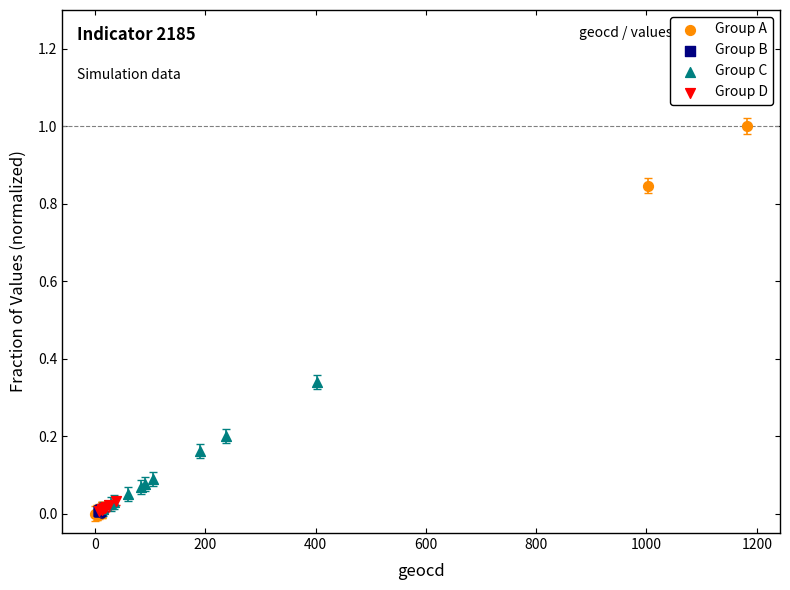

Which series reaches the maximum Y coordinate?

Group A